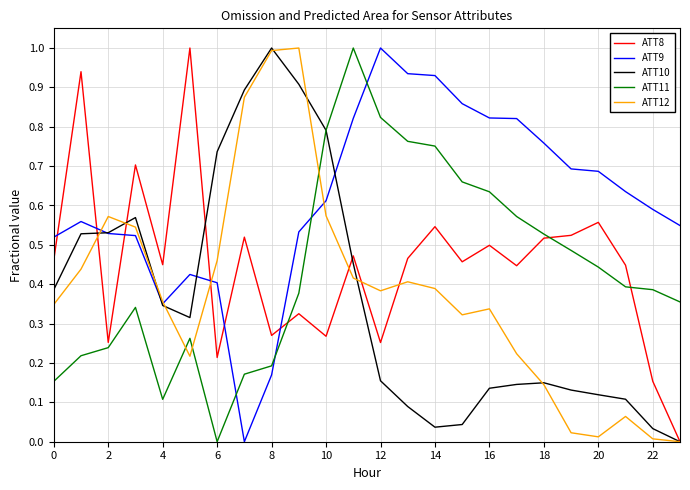

At how many categories does at least one series exceed 0?

24